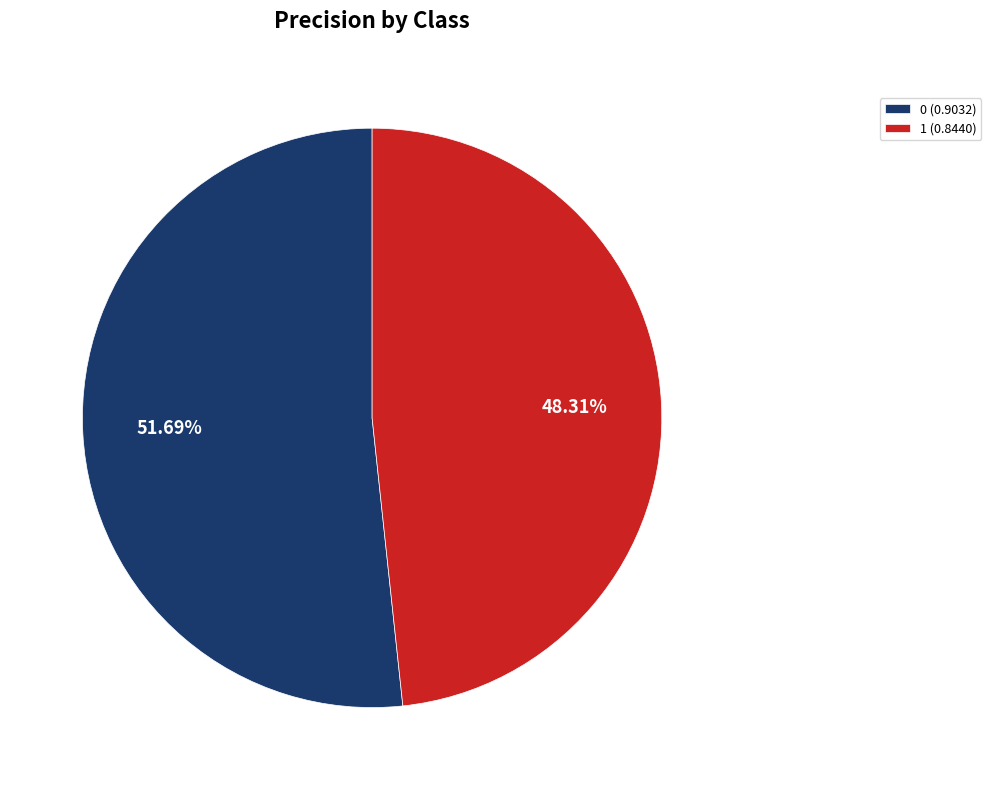

The 1 slice represents 57% of the pie. True or false?

False